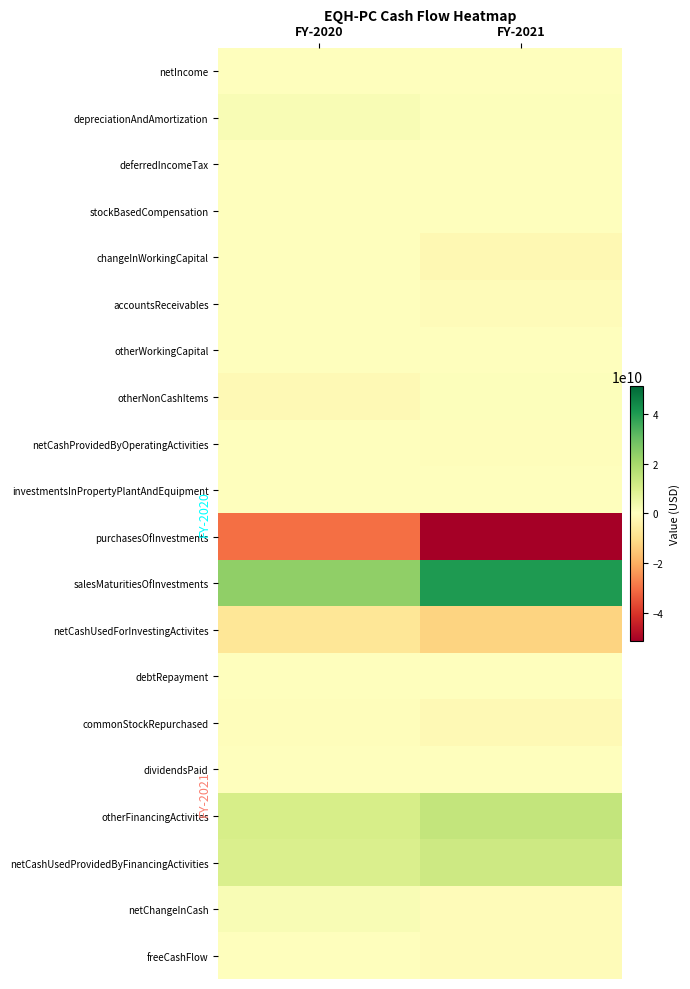

Which series has the widest spread of values?

purchasesOfInvestments